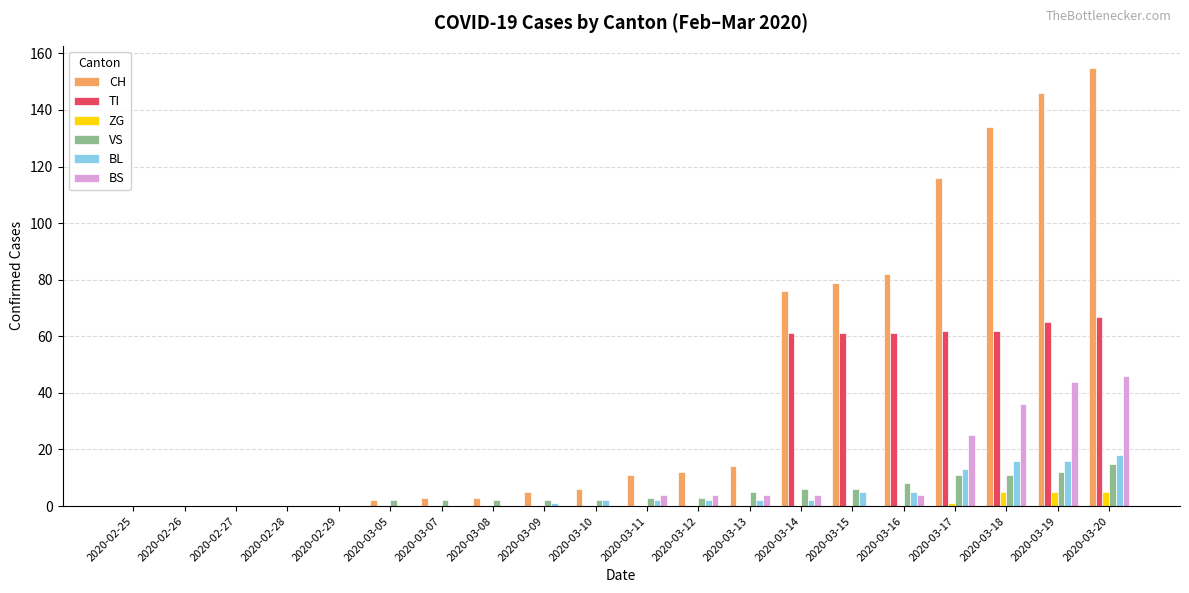

The value of TI at 2020-03-11 is 26. True or false?

False